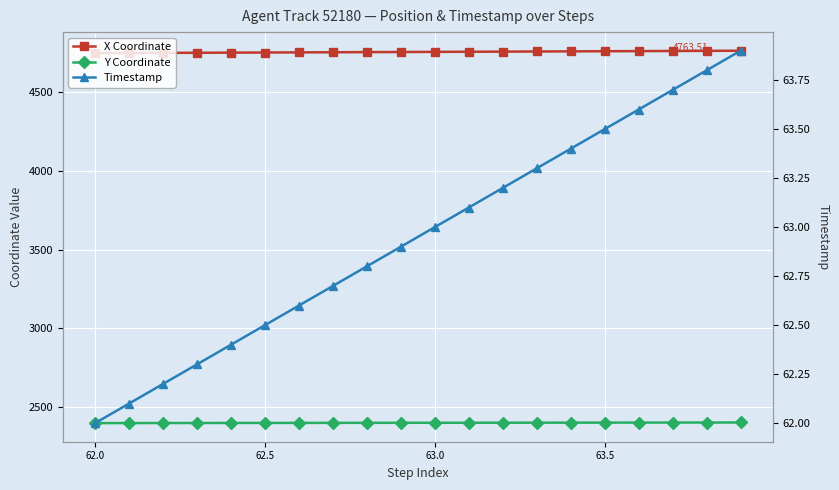

What is the approximate value of X Coordinate at 63.0?

4749.8